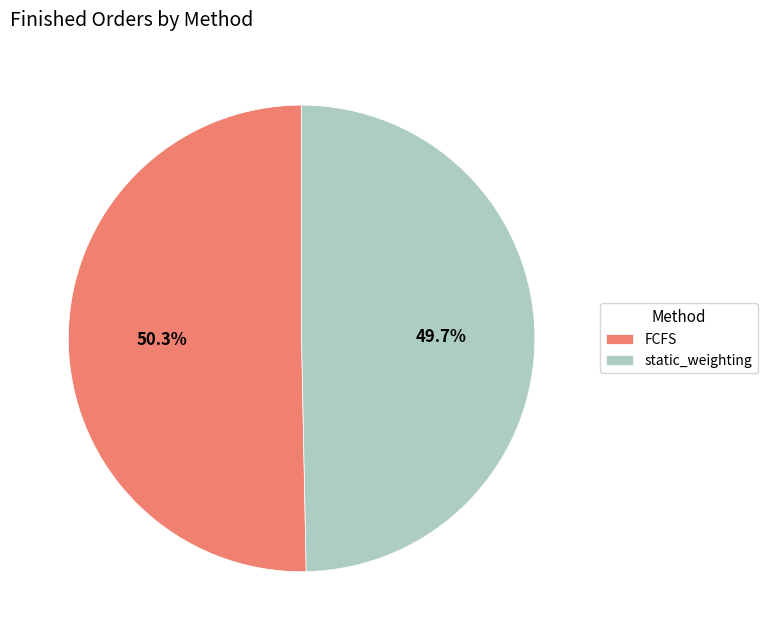

True or false: static_weighting accounts for 50% of the total.

True